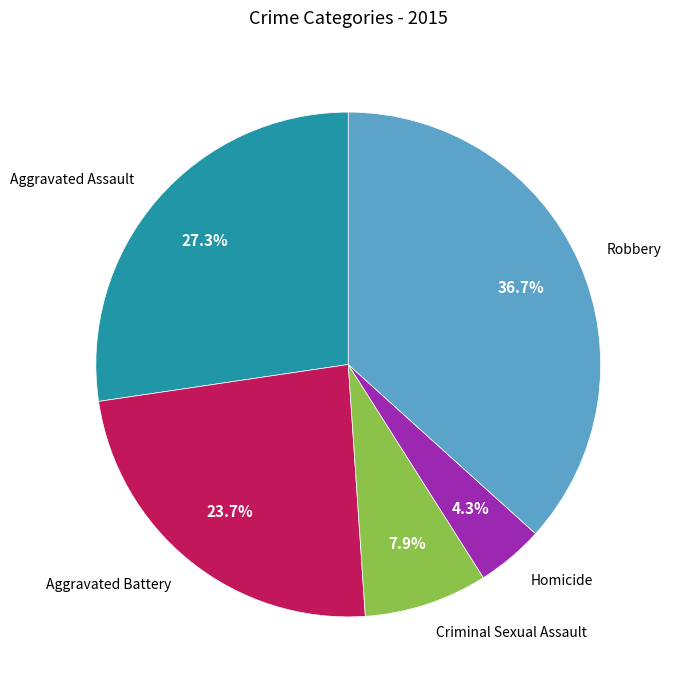

To the nearest percent, what percentage of the pie is Criminal Sexual Assault?

8%